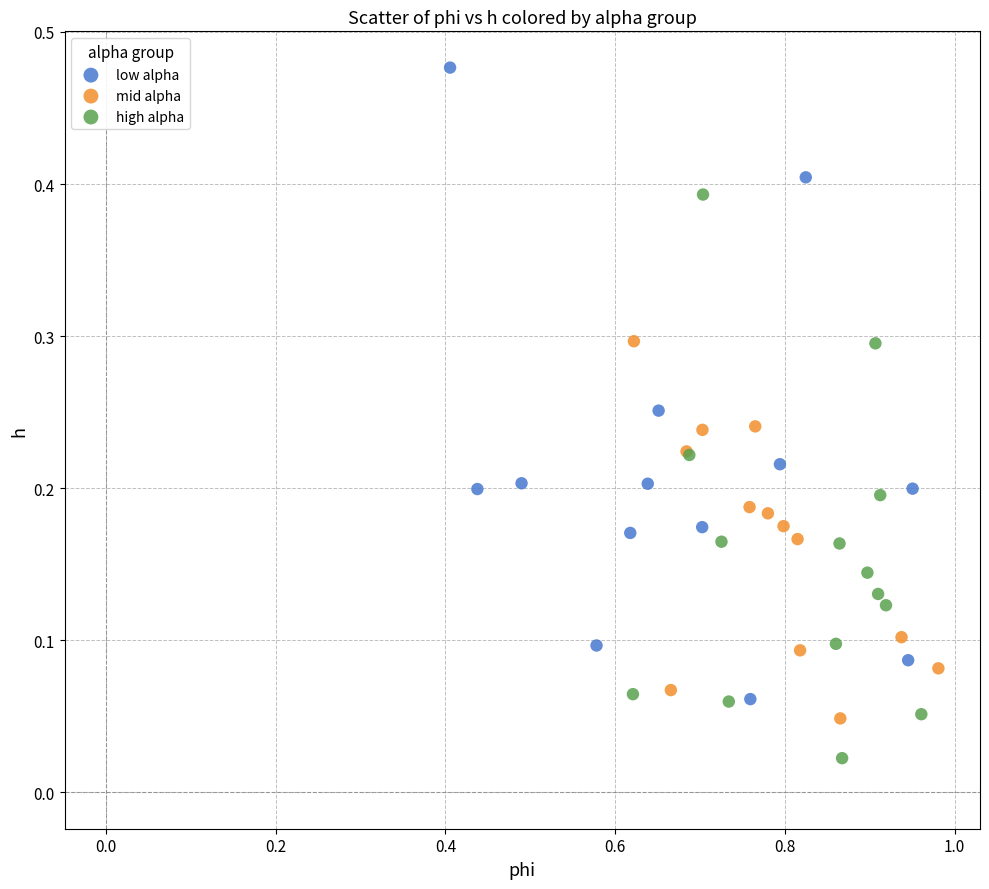

Which series contains the highest Y value?

low alpha